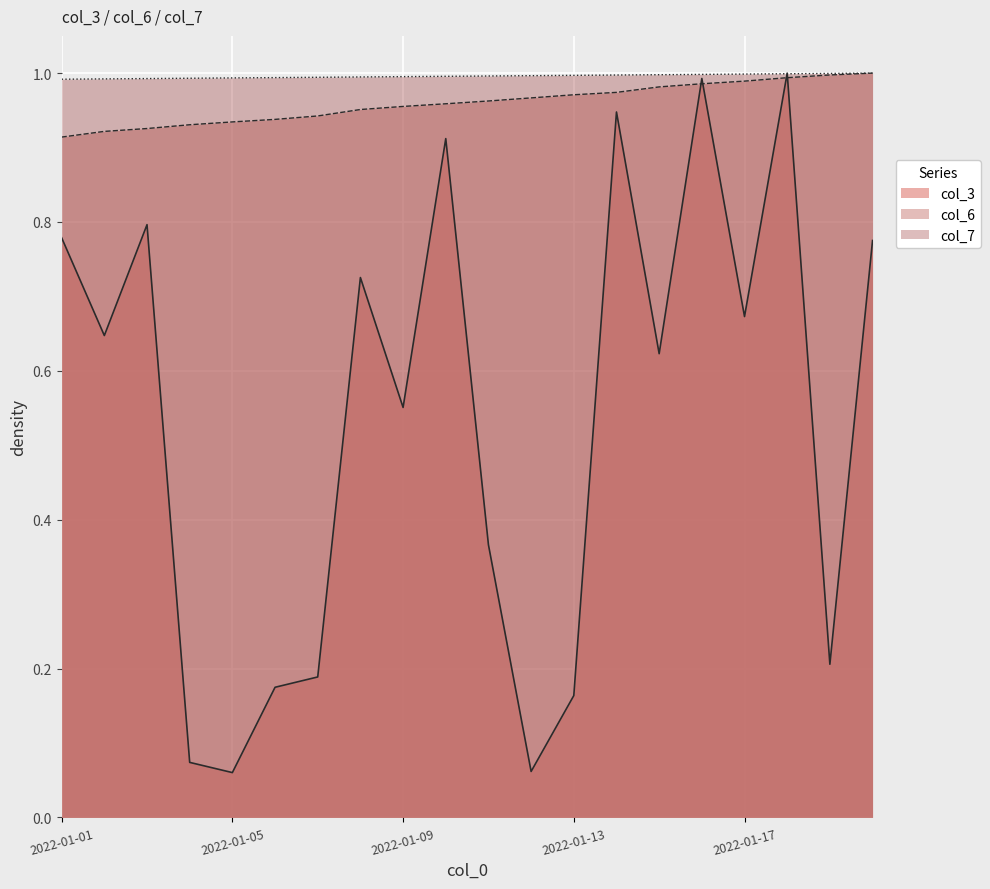

What is the difference between the maximum and minimum values in the col_3 series?

0.9